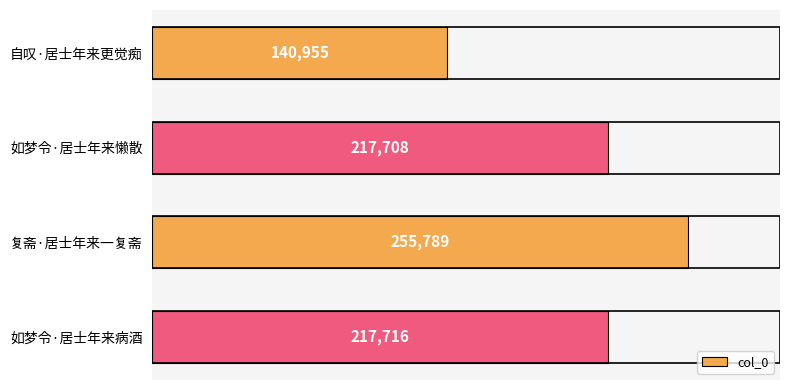

True or false: the data shows 368555 at 如梦令·居士年来病酒.

False